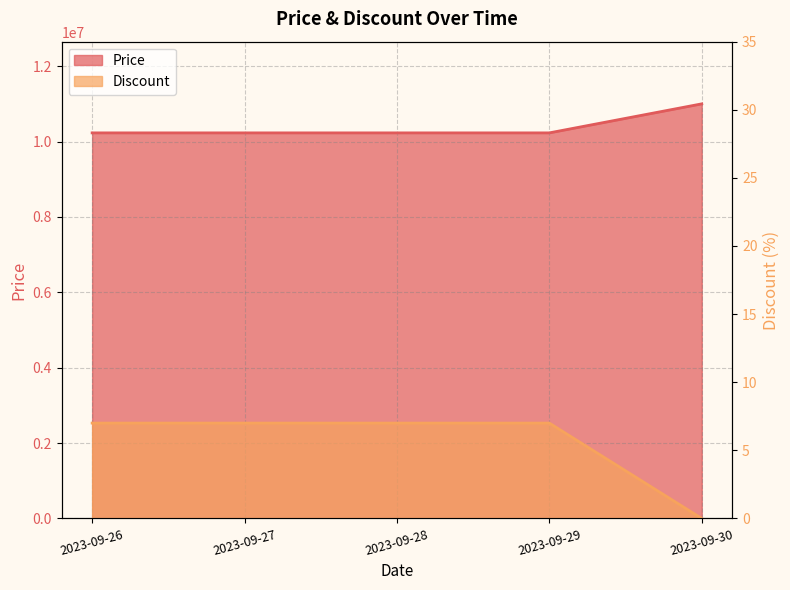

Which has a higher value, 2023-09-28 or 2023-09-27?

2023-09-28